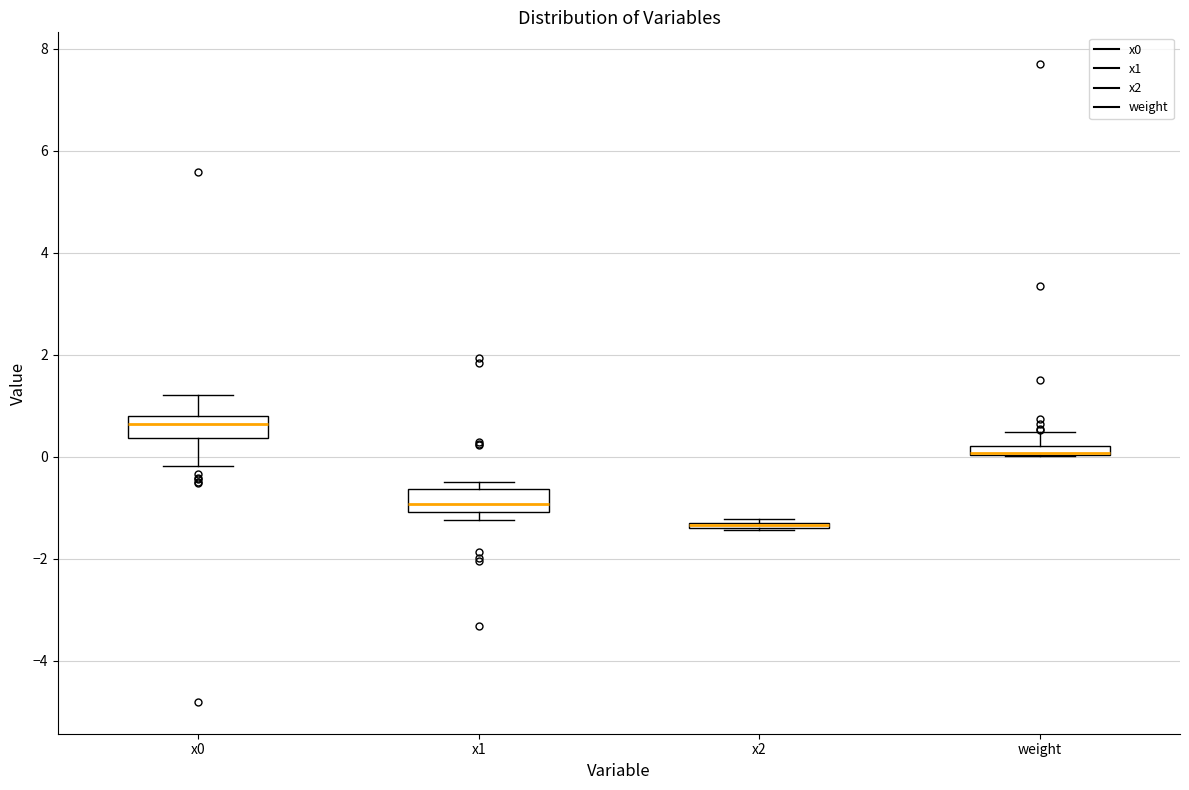

Where does the upper whisker of the box for weight end on the y-axis? The values are not printed on the chart, so give them approximately, as read against the axis.

0.4